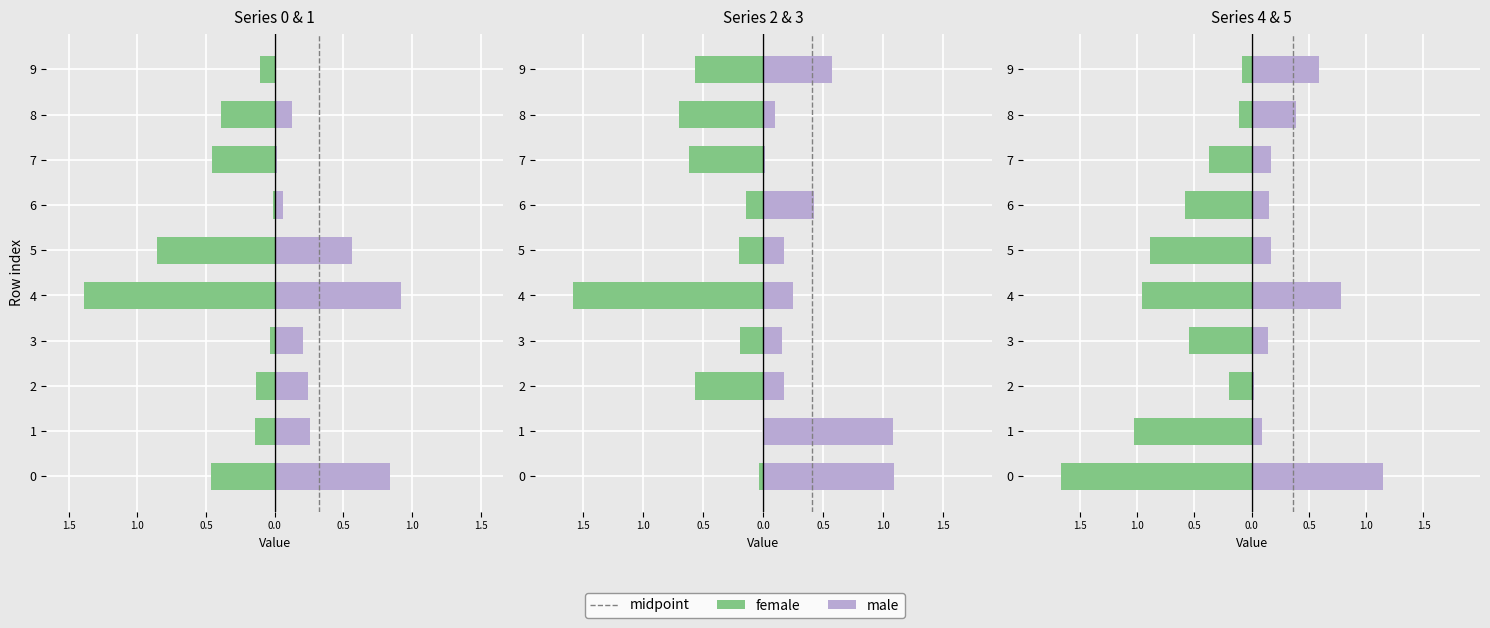

The 0 series shows 0.3 at 7. True or false?

False